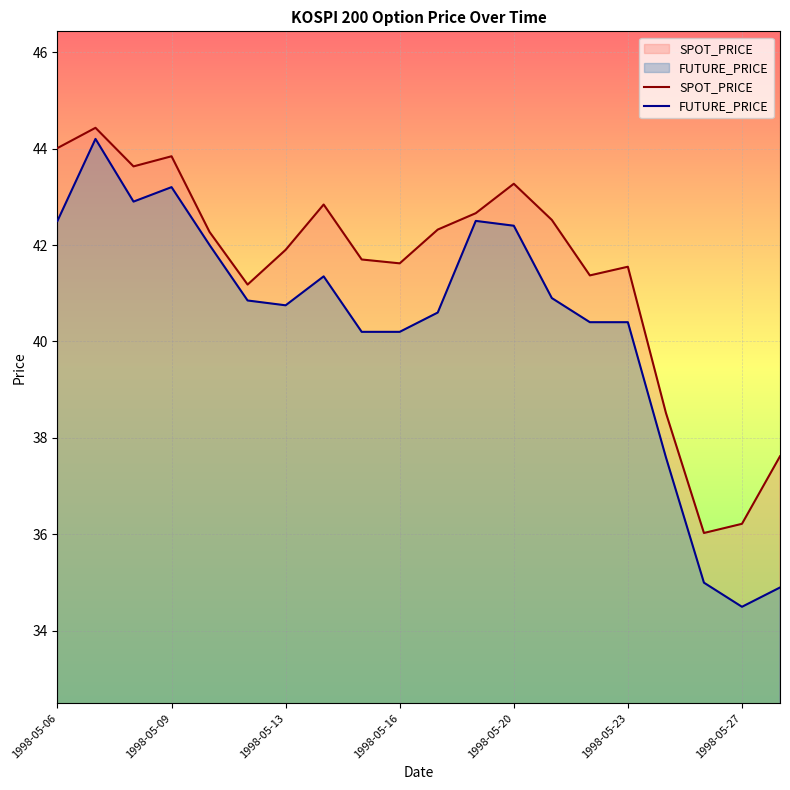

At which label does FUTURE_PRICE first exceed 40?

1998-05-06